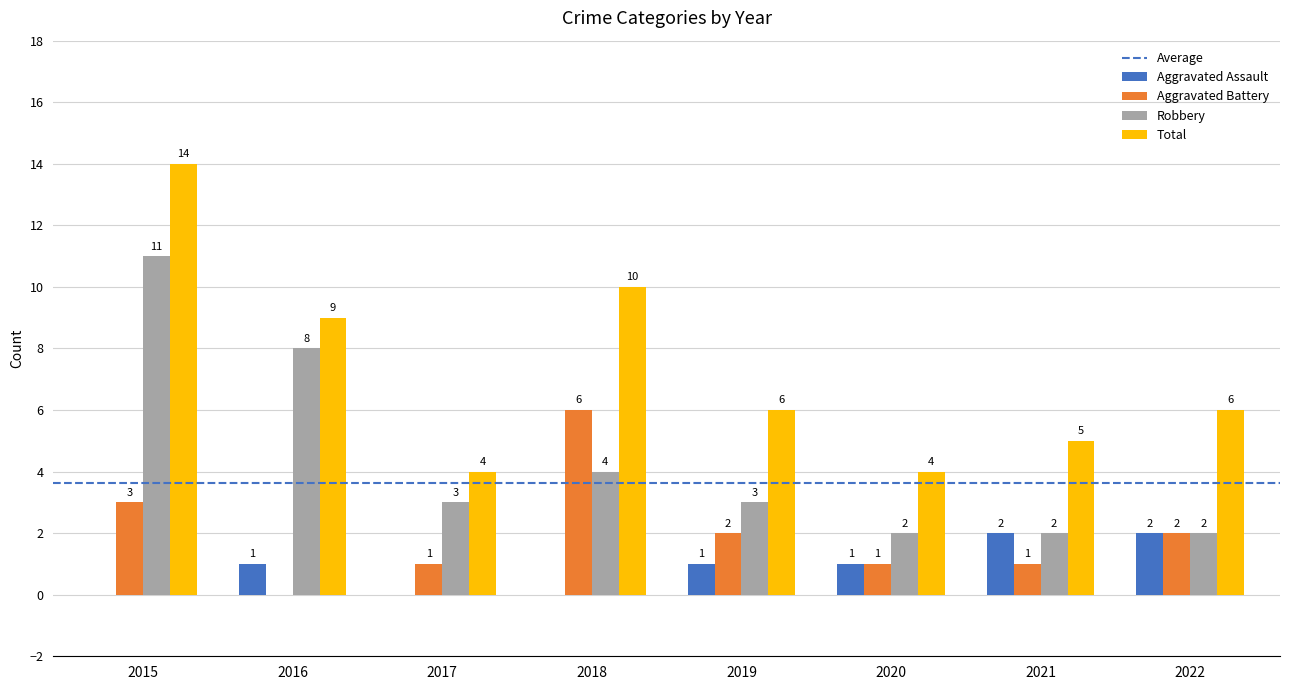

The Total series shows 6 at 2018. True or false?

False